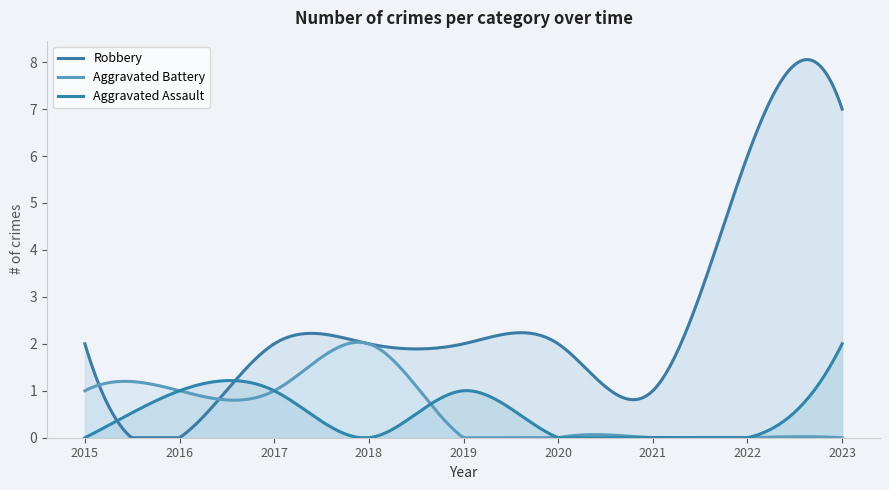

How many lines are shown in the chart?

3